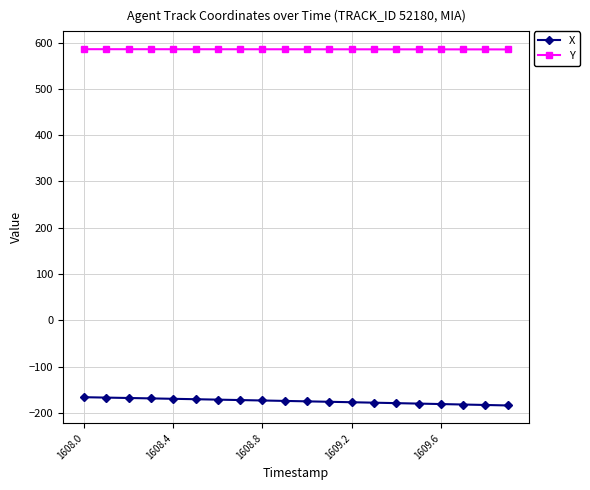

Does the chart display data point markers on the line(s)?

Yes